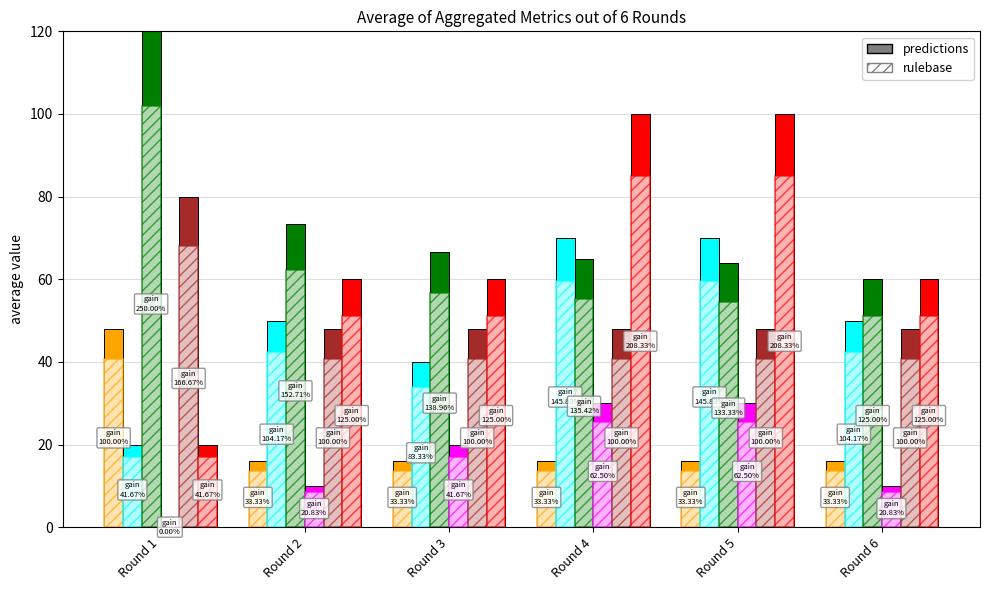

Is it true that avg_monster_num (×10) equals 64.0 at Round 5?

True